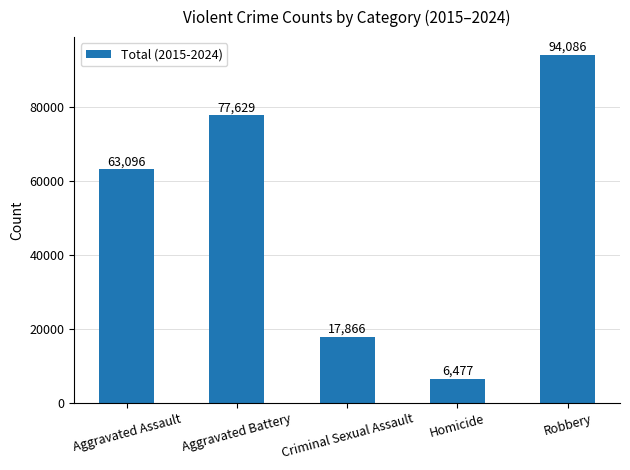

At which category does the chart reach its minimum across all series?

Homicide